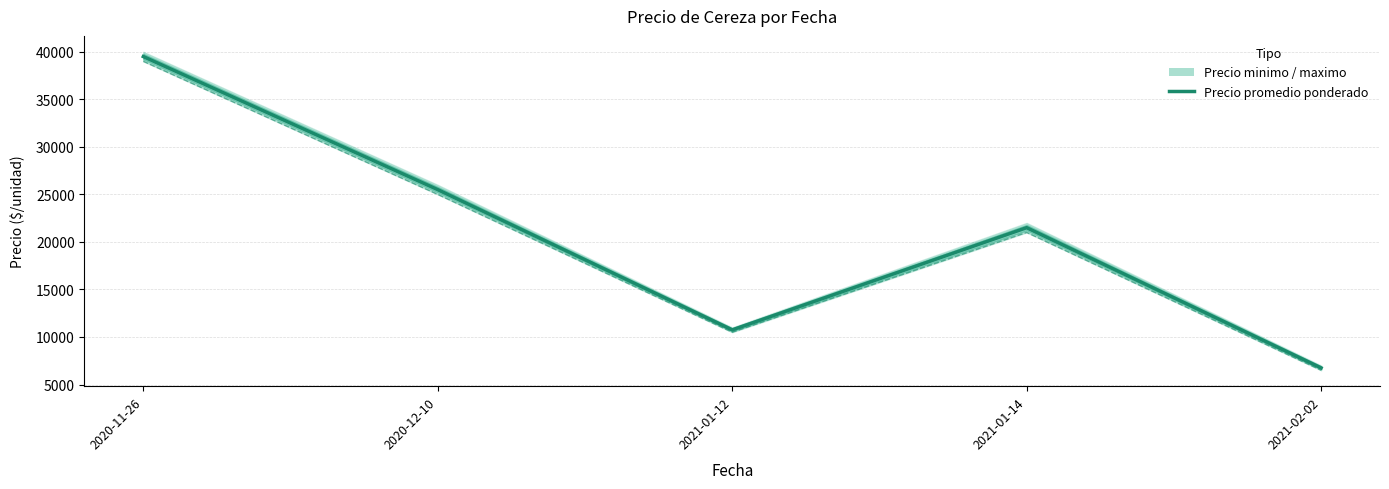

How many interior local peaks (higher than both neighbors) does the data have?

1